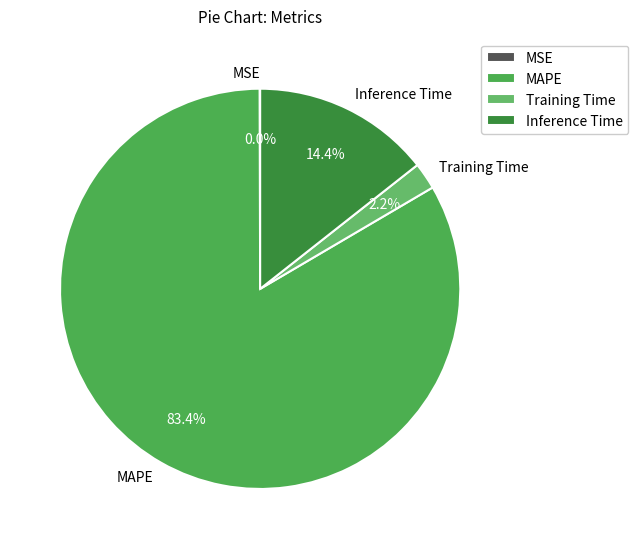

Which category accounts for the majority?

MAPE